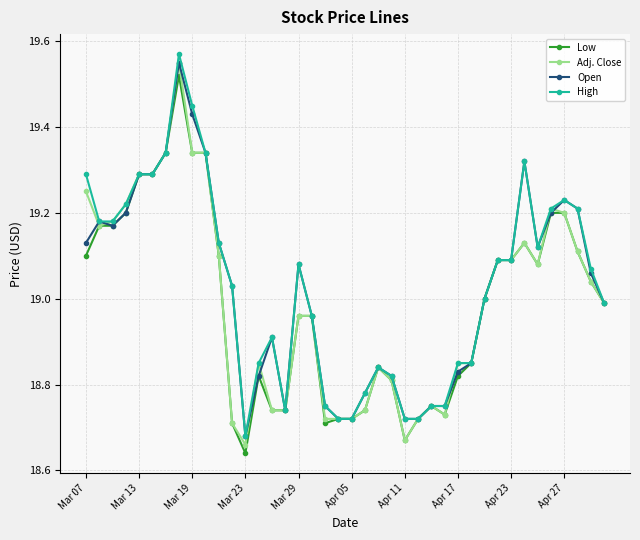

True or false: Open has more than 0 interior local peaks.

True